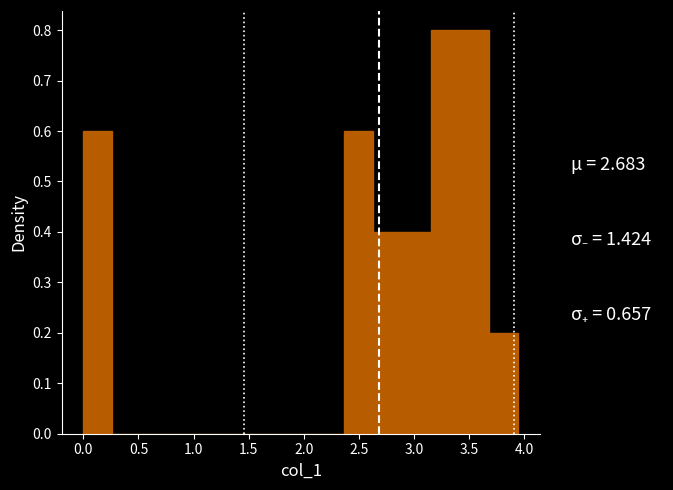

How tall is the bar that spans 3.40 to 3.70 on the x-axis? Neither the bar edges nor the heights are printed on the chart, so give them approximately, as read against the axes.

0.8